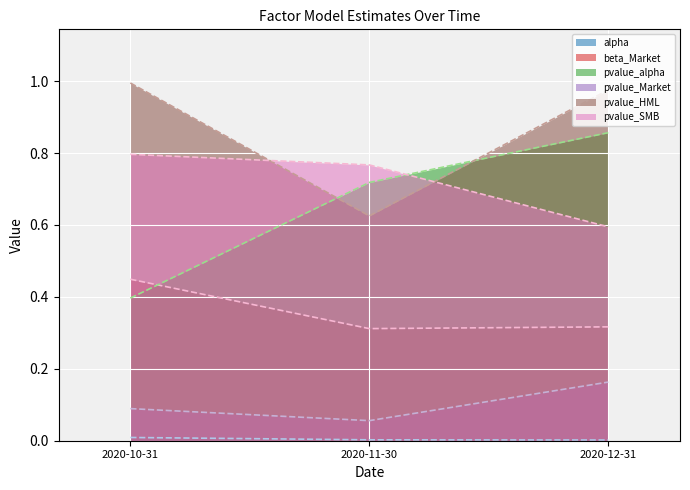

How many distinct data groups are displayed?

6